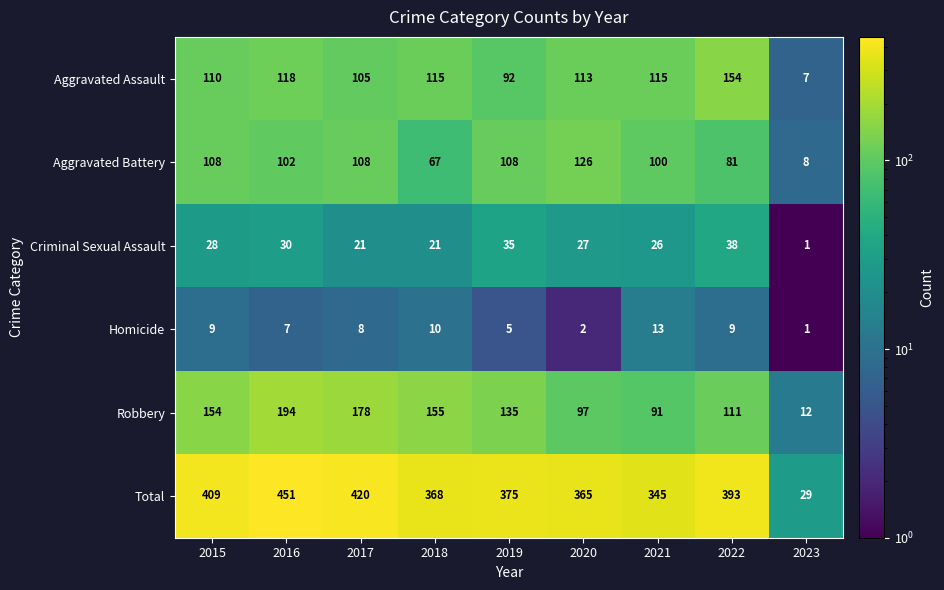

What is the average value of the Aggravated Battery series?

90